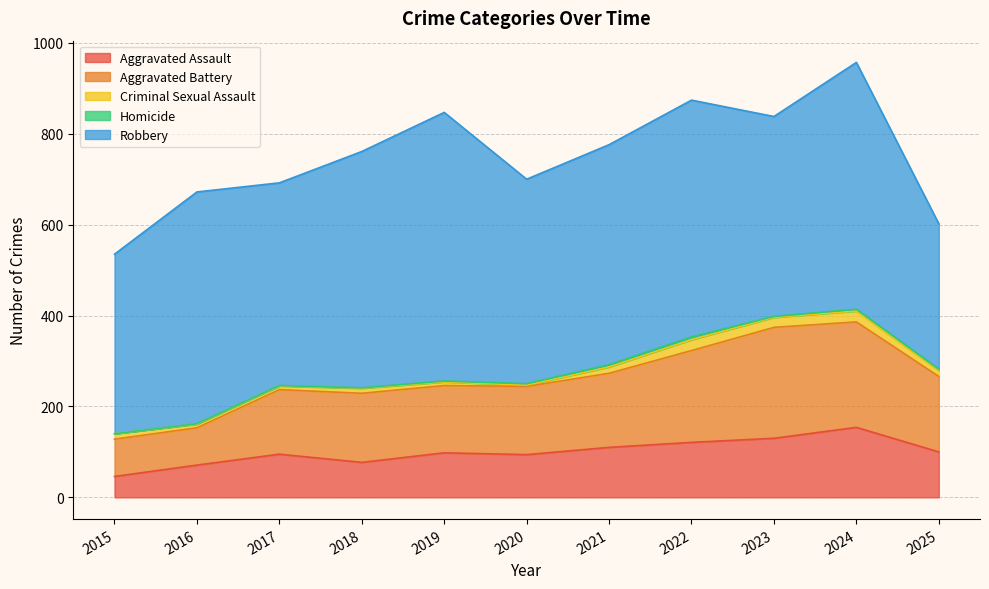

At which category is the sum across all series the highest?

2024